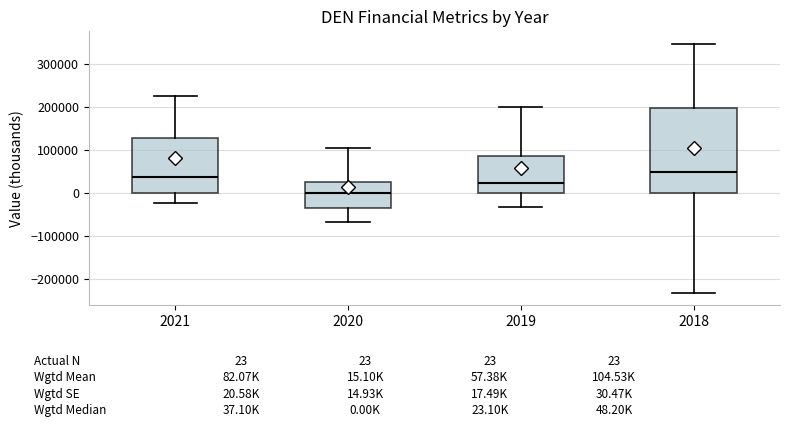

Comparing the boxes themselves (not the whiskers), which one is the tallest?

2018